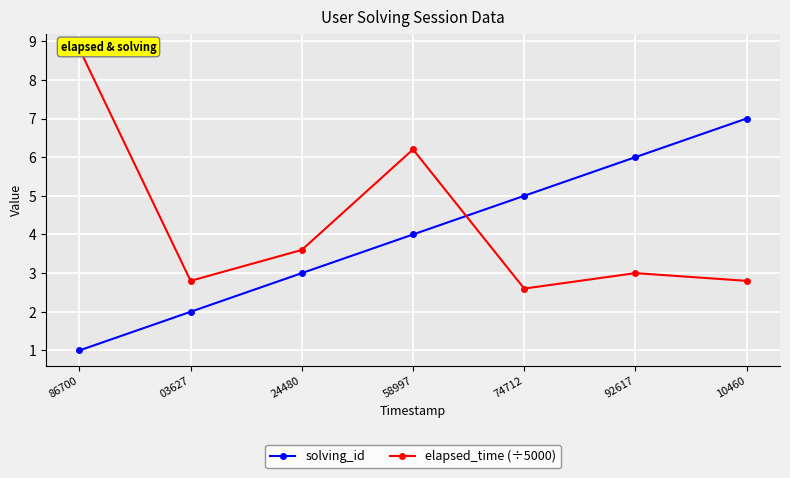

Rank the series at 10460 from highest to lowest value.

solving_id, elapsed_time (÷5000)